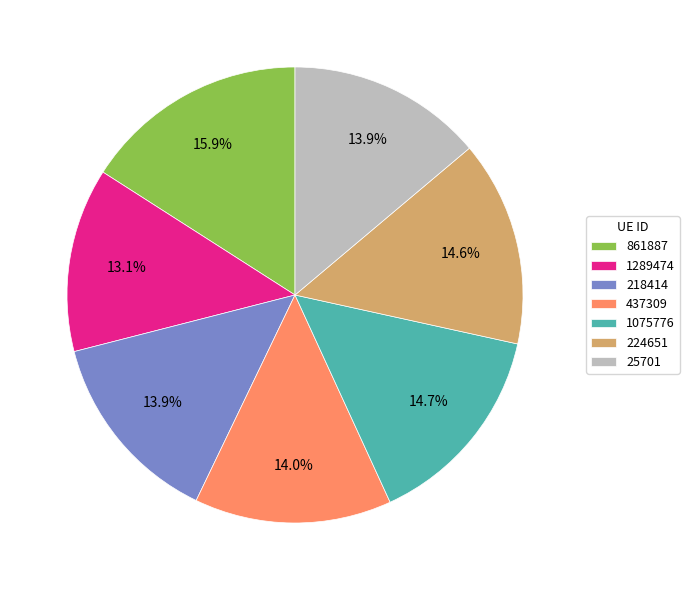

To the nearest percent, what is the difference between the 861887 and 218414 slice percentages?

2%